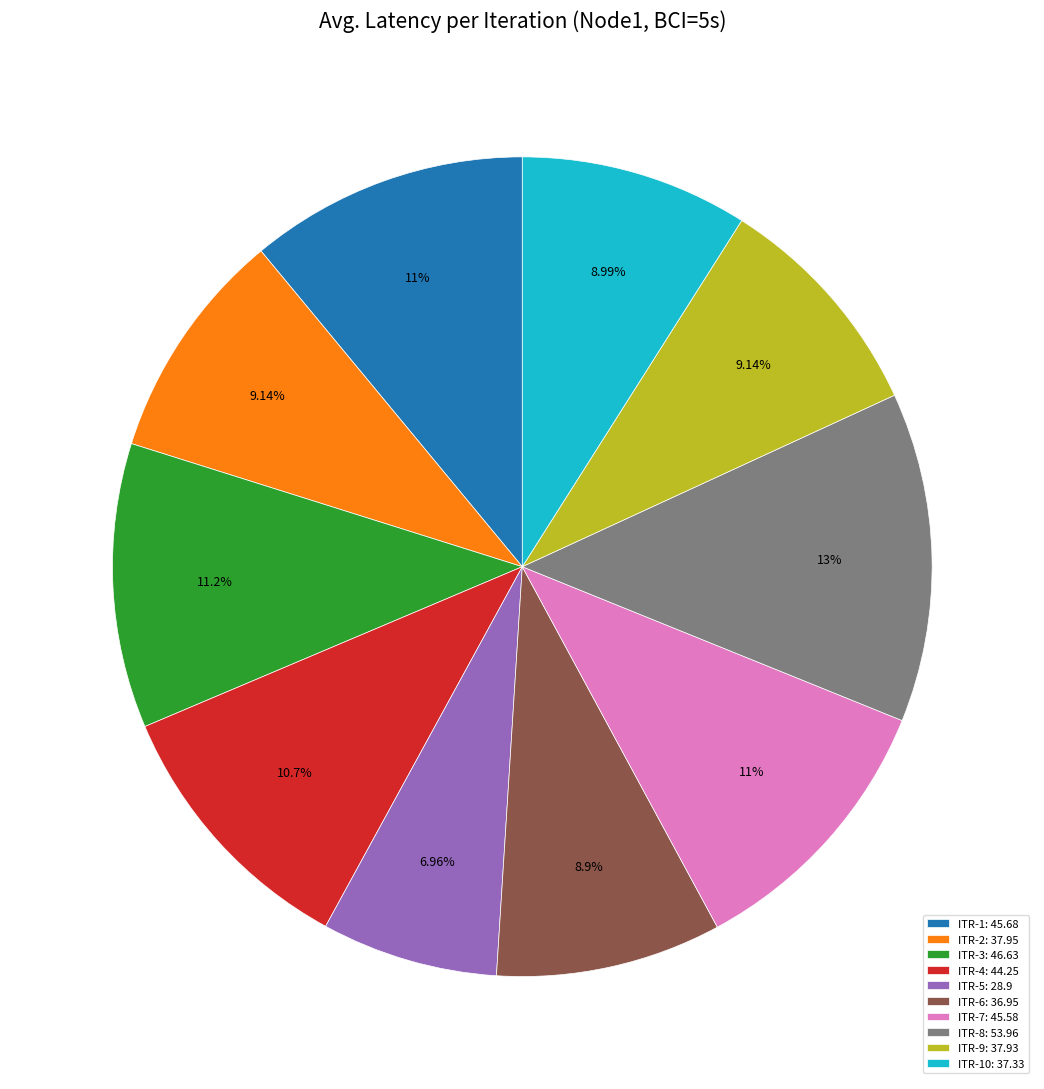

Count the number of slices in the pie.

10